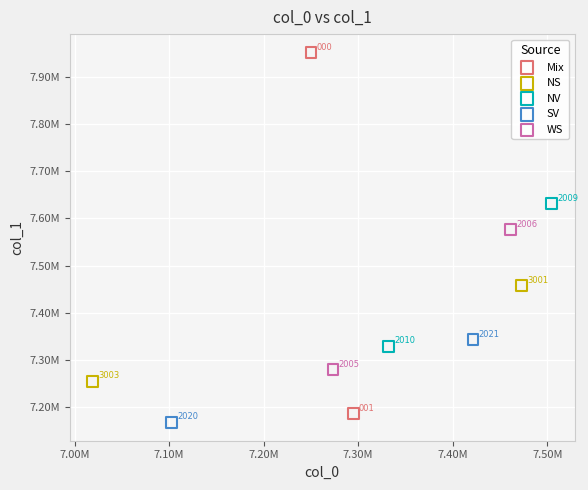

Which series has the largest Y range (max minus min)?

Mix